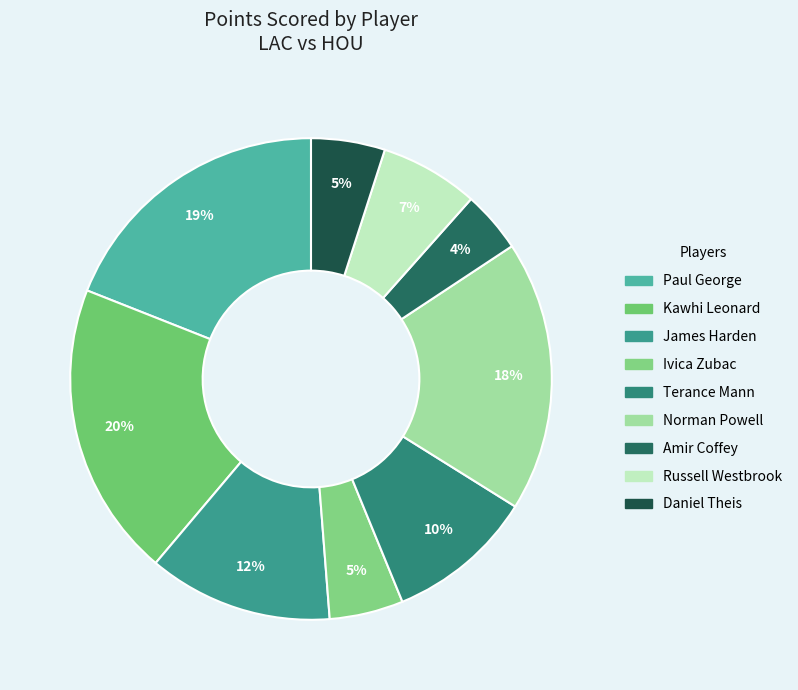

What is the largest slice in the pie chart?

Kawhi Leonard